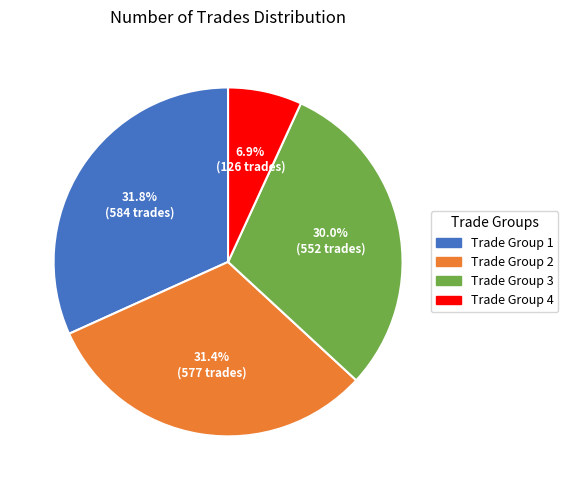

Does any single category account for the majority?

No